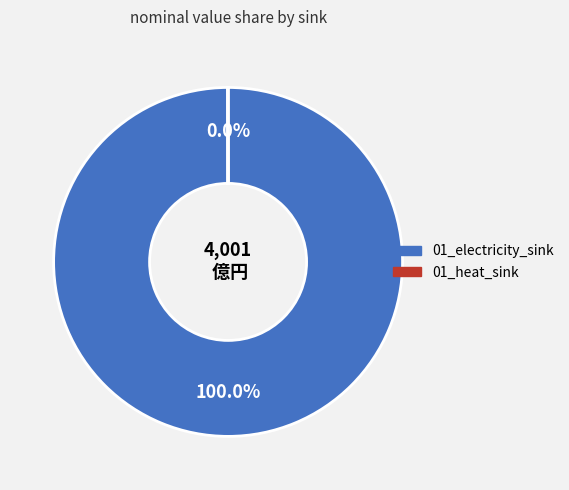

To the nearest percent, what is the difference between the largest and smallest slice percentages?

100%